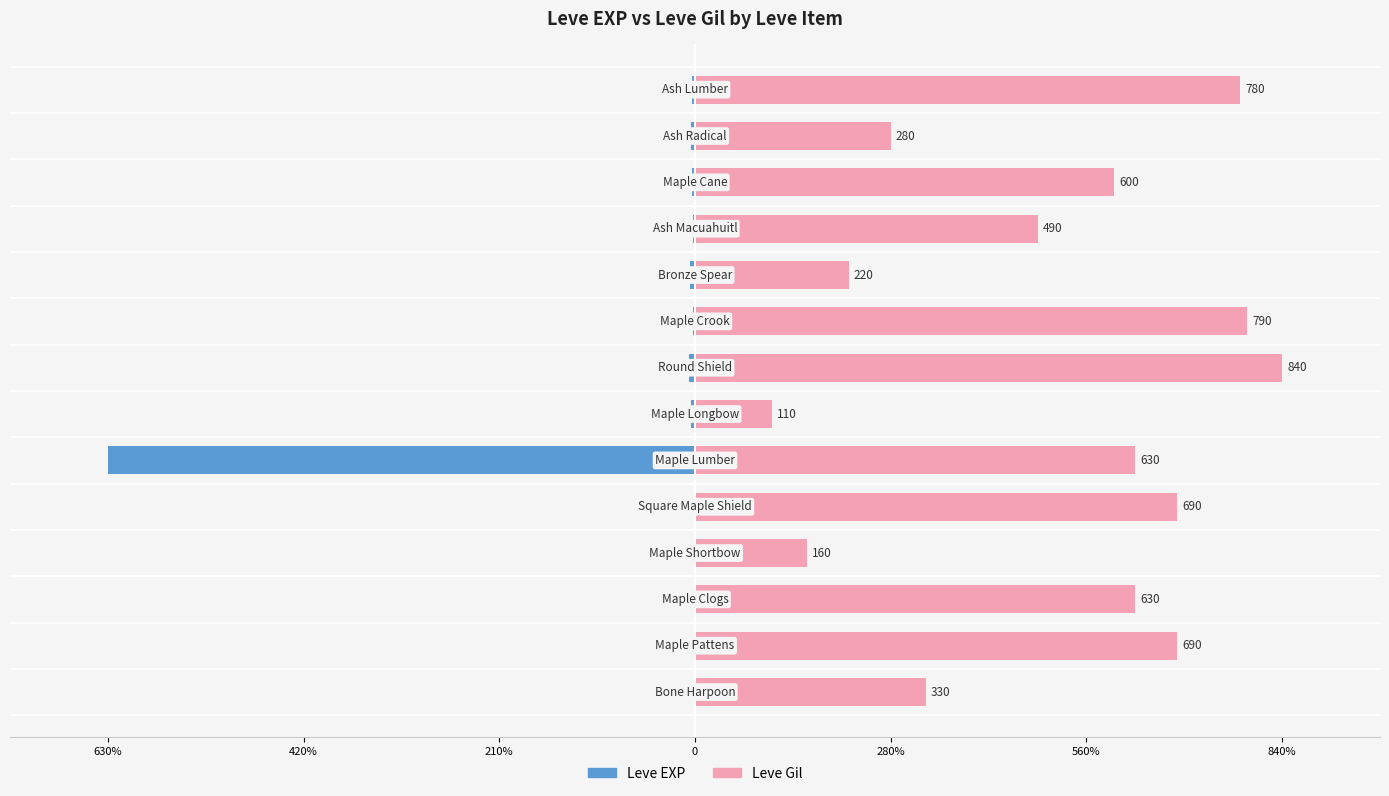

What are all the series names shown in the legend?

Leve EXP, Leve Gil